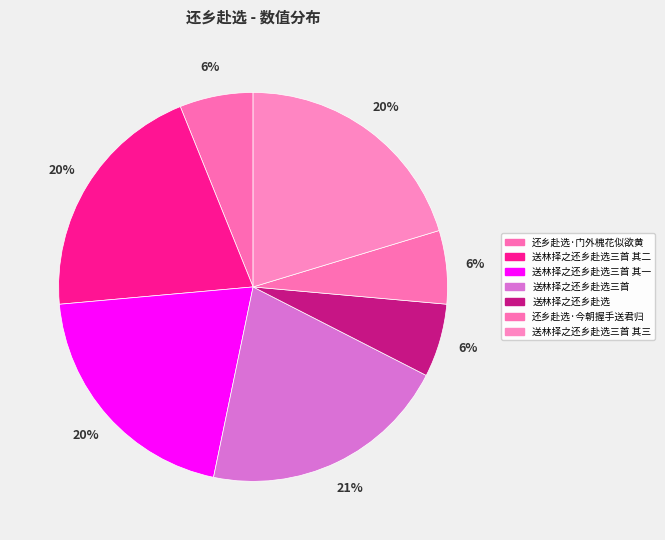

Which has a higher value, 送林择之还乡赴选三首 其一 or 送林择之还乡赴选三首?

送林择之还乡赴选三首